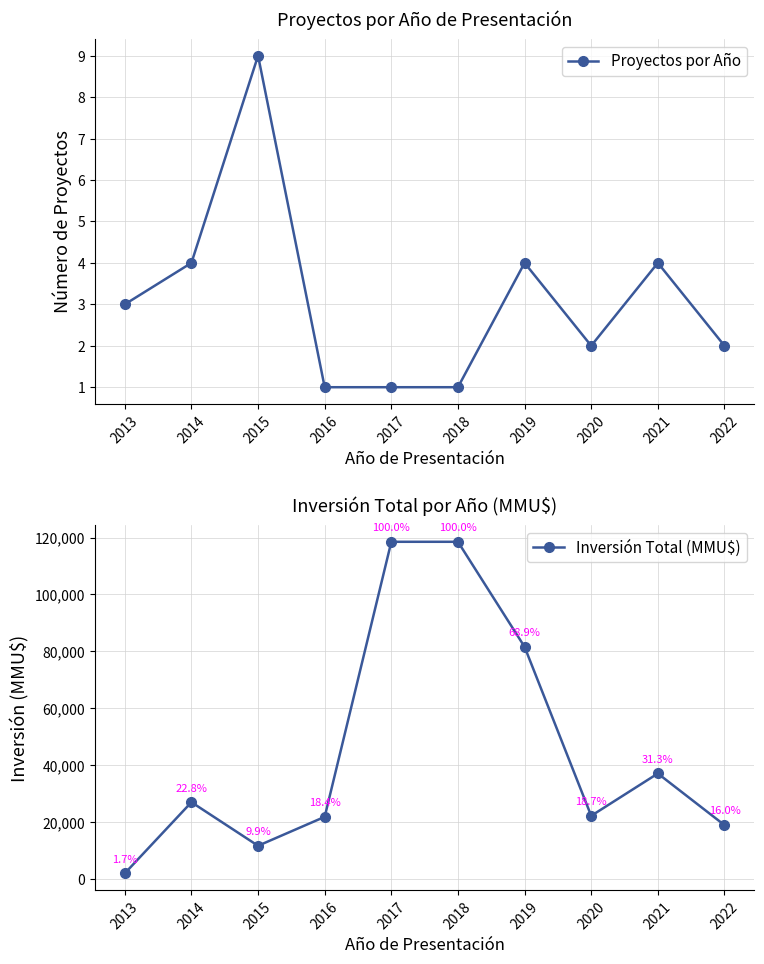

Reading right to left, what are all the values shown in this chart?

Proyectos por Año: 2022=2	2021=4	2020=2	2019=4	2018=1	2017=1	2016=1	2015=9	2014=4	2013=3
Inversión Total (MMU$): 2022=18950	2021=37090	2020=22213	2019=81610	2018=118526	2017=118526	2016=21855	2015=11684	2014=27000	2013=2000